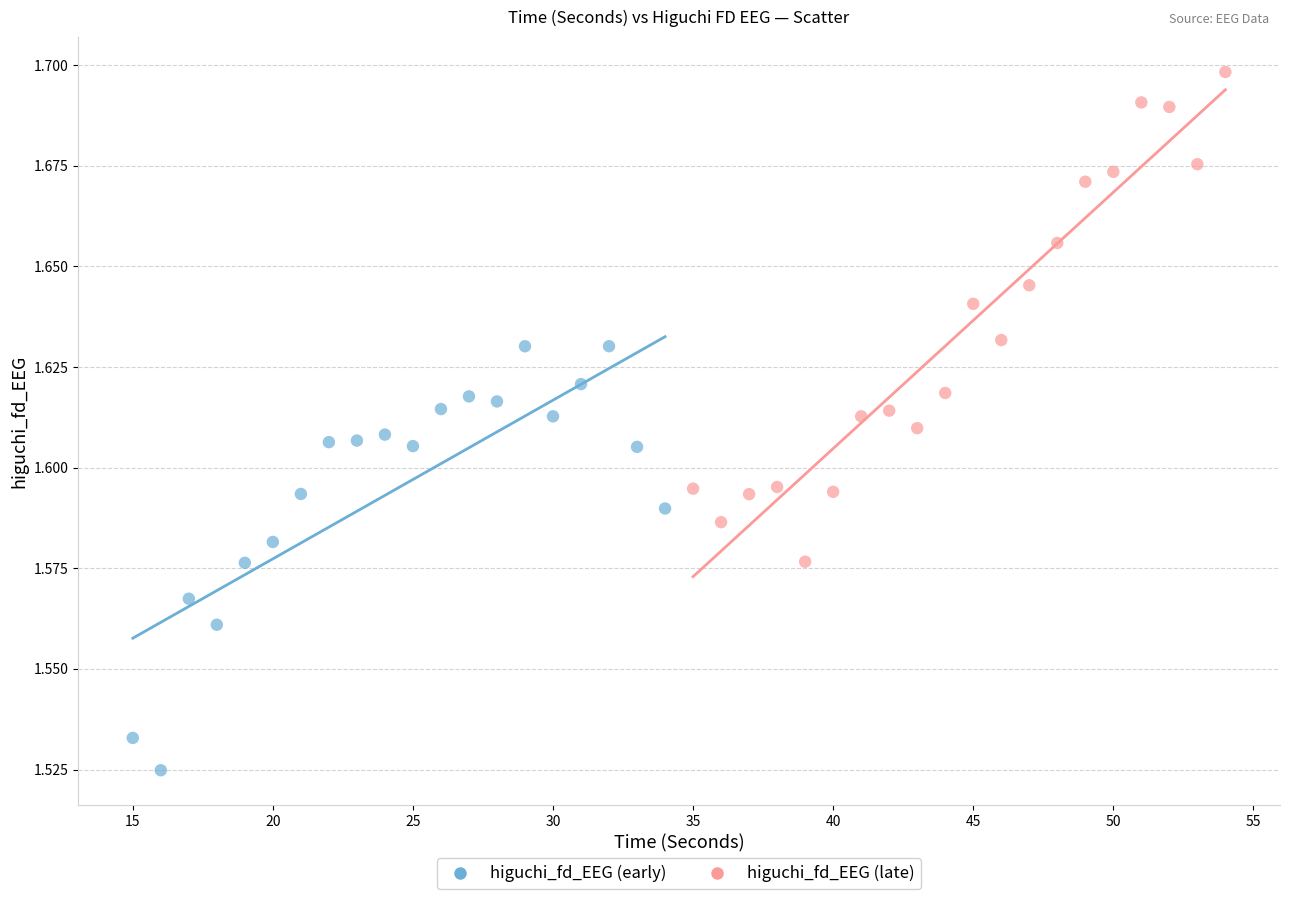

Which series contains the lowest Y value?

higuchi_fd_EEG (early)